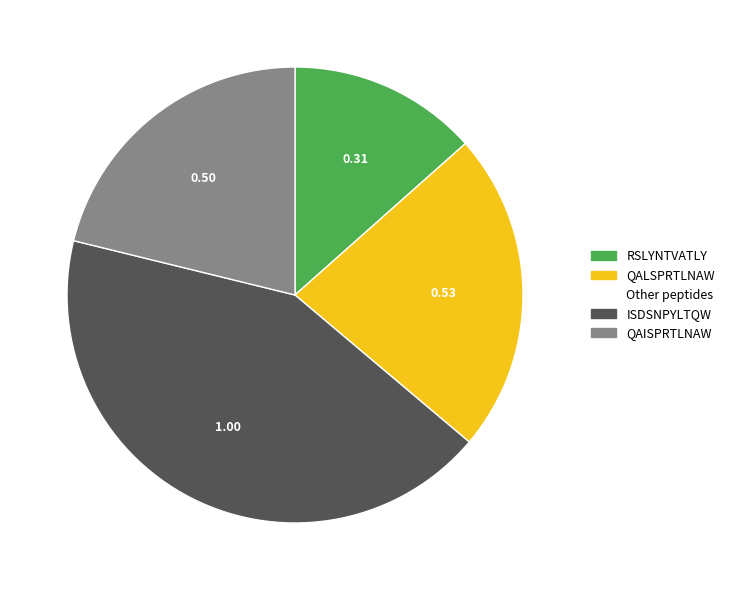

Is there a majority slice in this chart?

No